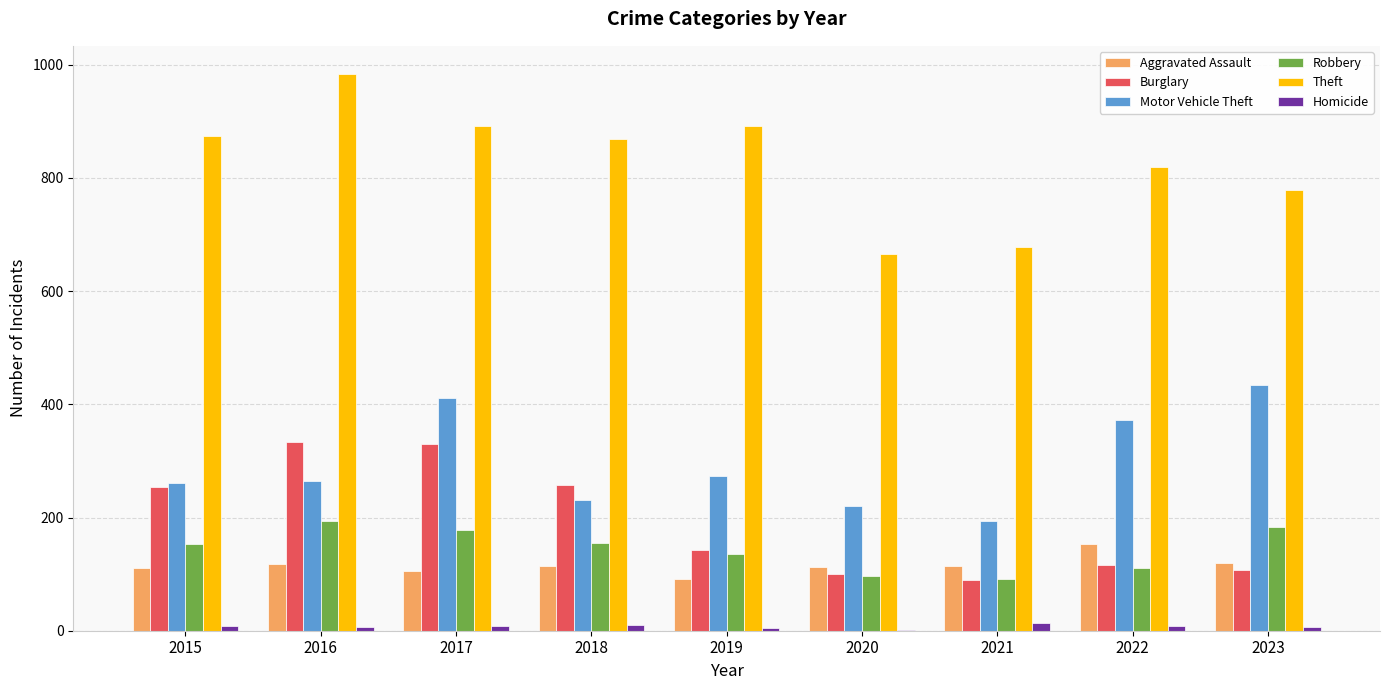

The value of Motor Vehicle Theft at 2023 is 434. True or false?

True